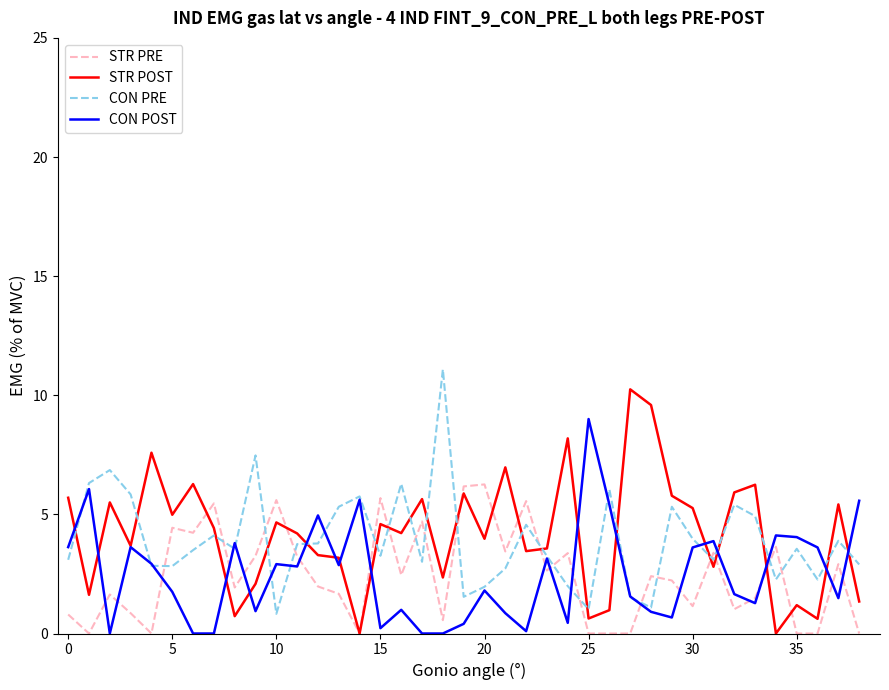

What is the maximum value for STR POST?

10.2